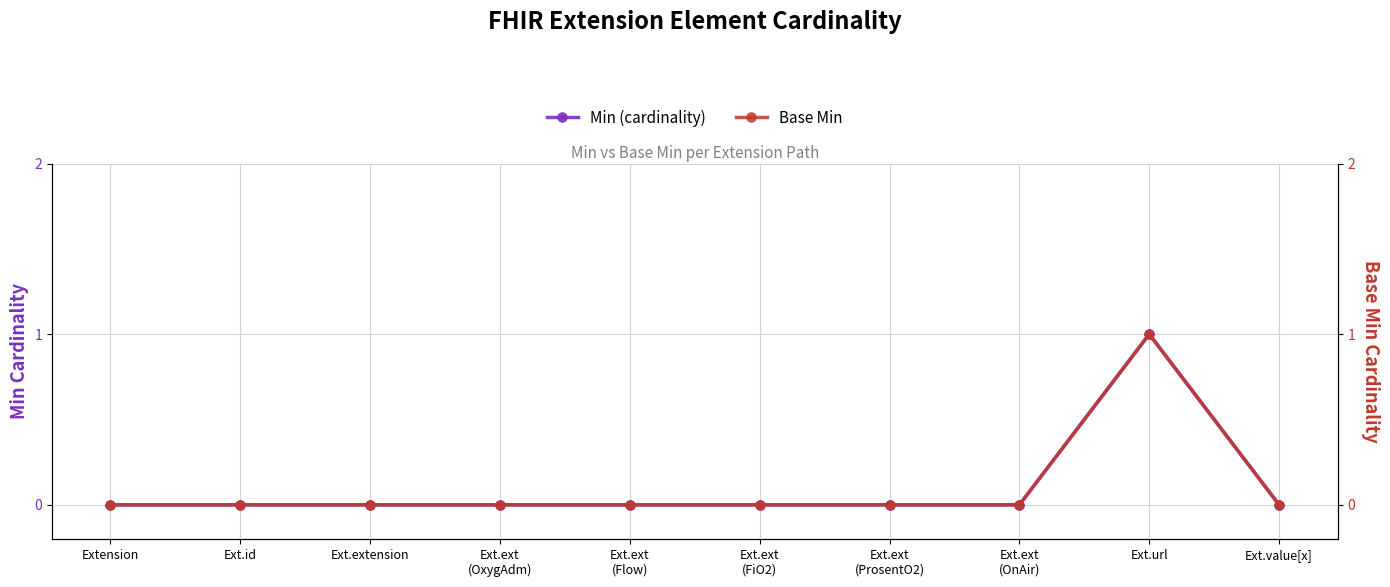

What are all the series names shown in the legend?

Min (cardinality), Base Min